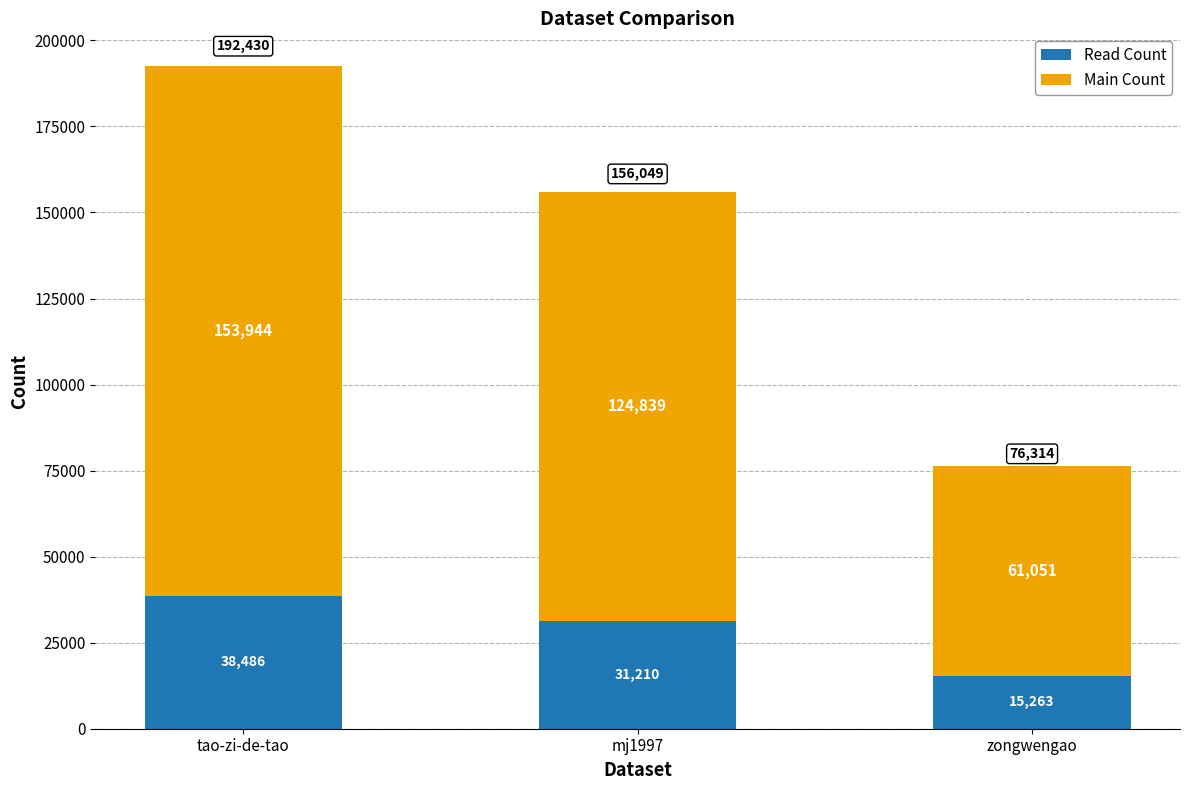

Rank the categories by Read Count value from highest to lowest.

tao-zi-de-tao, mj1997, zongwengao